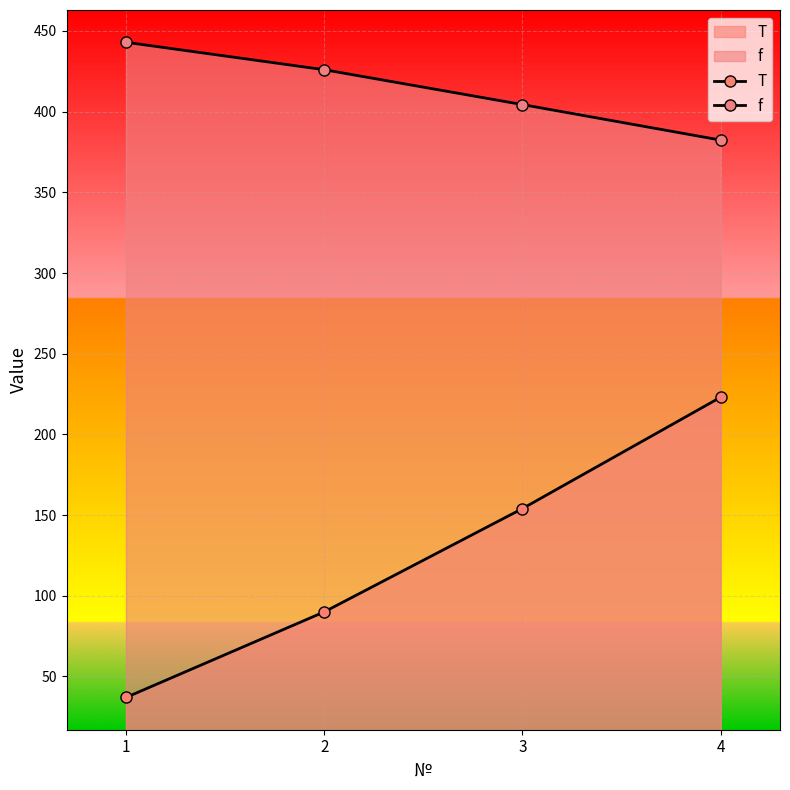

Which series has the largest total across all categories?

f